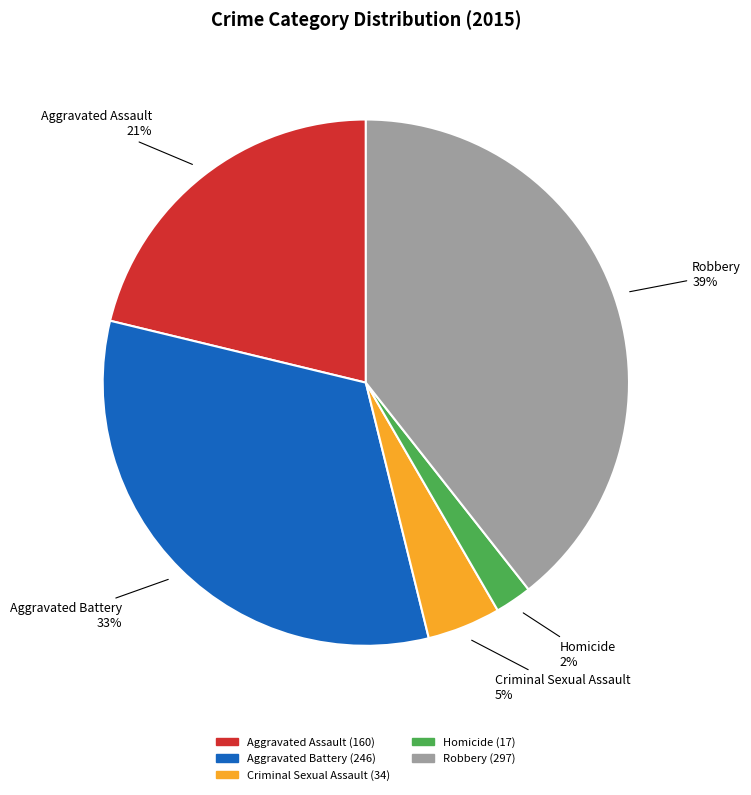

To the nearest percent, what is the average slice percentage?

20%